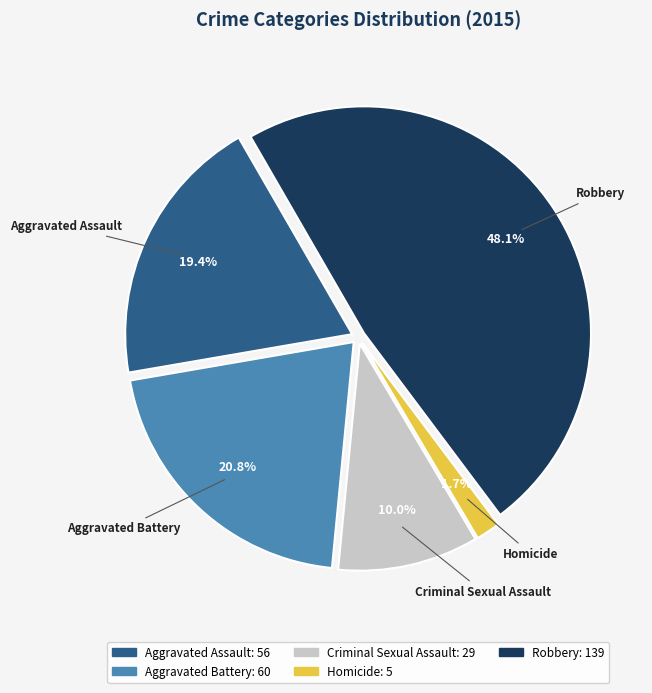

Is there a majority slice in this chart?

No